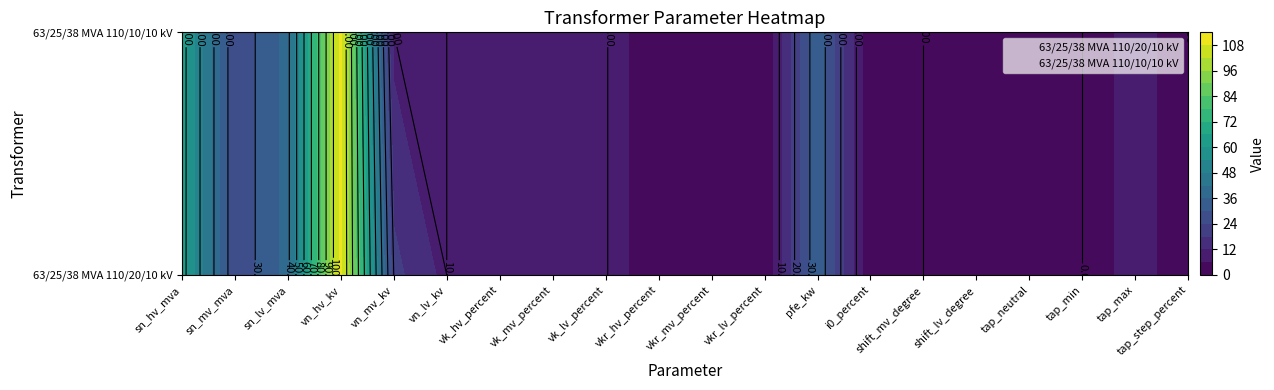

How many data points in 63/25/38 MVA 110/10/10 kV are less than 10?

10